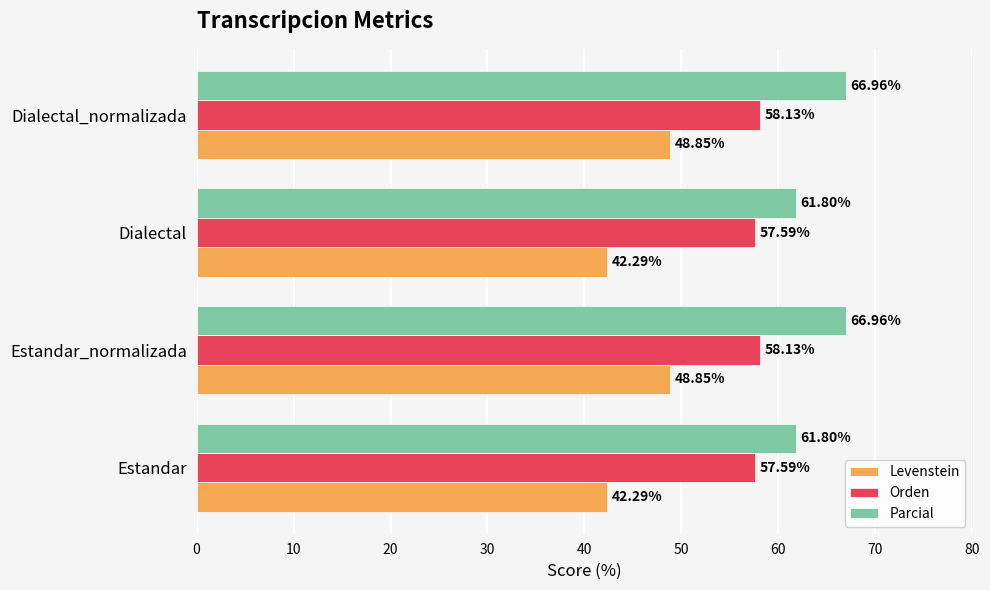

List the series in order of their peak value, highest first.

Parcial, Orden, Levenstein